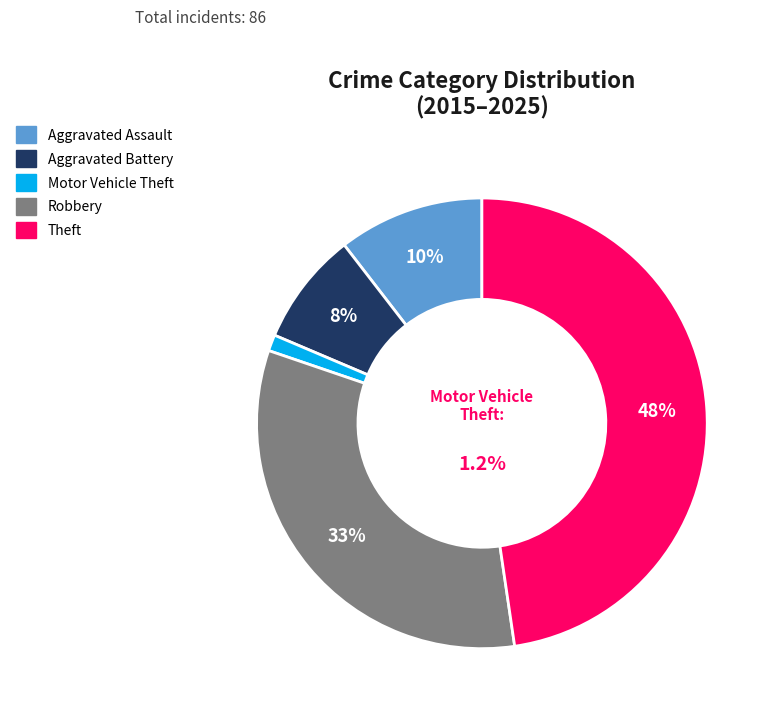

Combined, do Aggravated Assault and Theft account for over 50%?

Yes